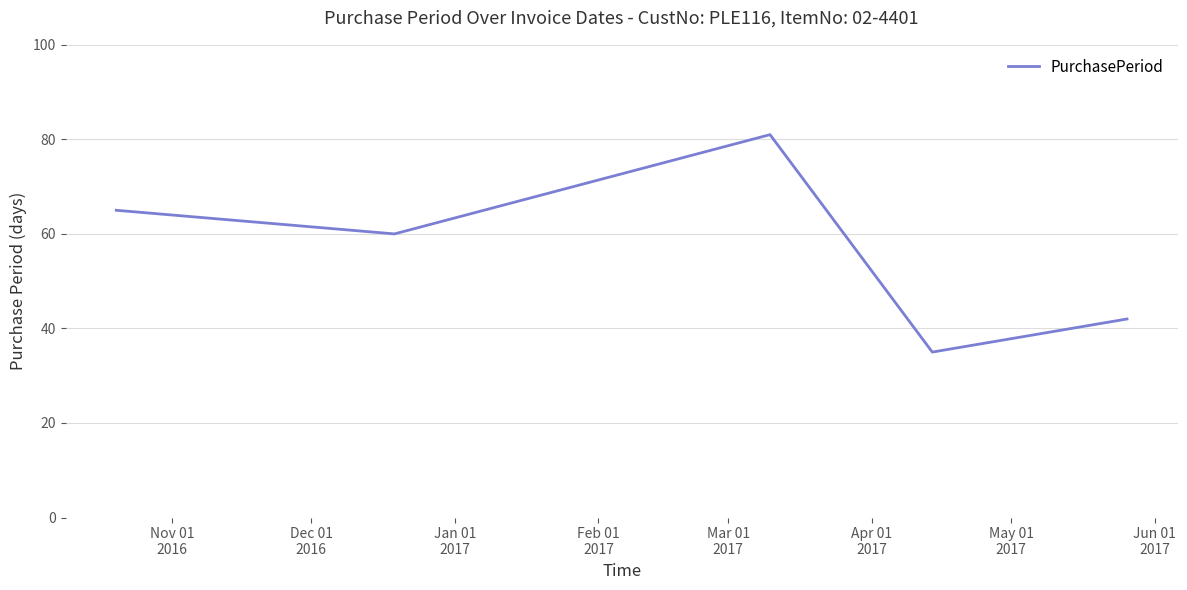

What is the smallest value displayed?

35